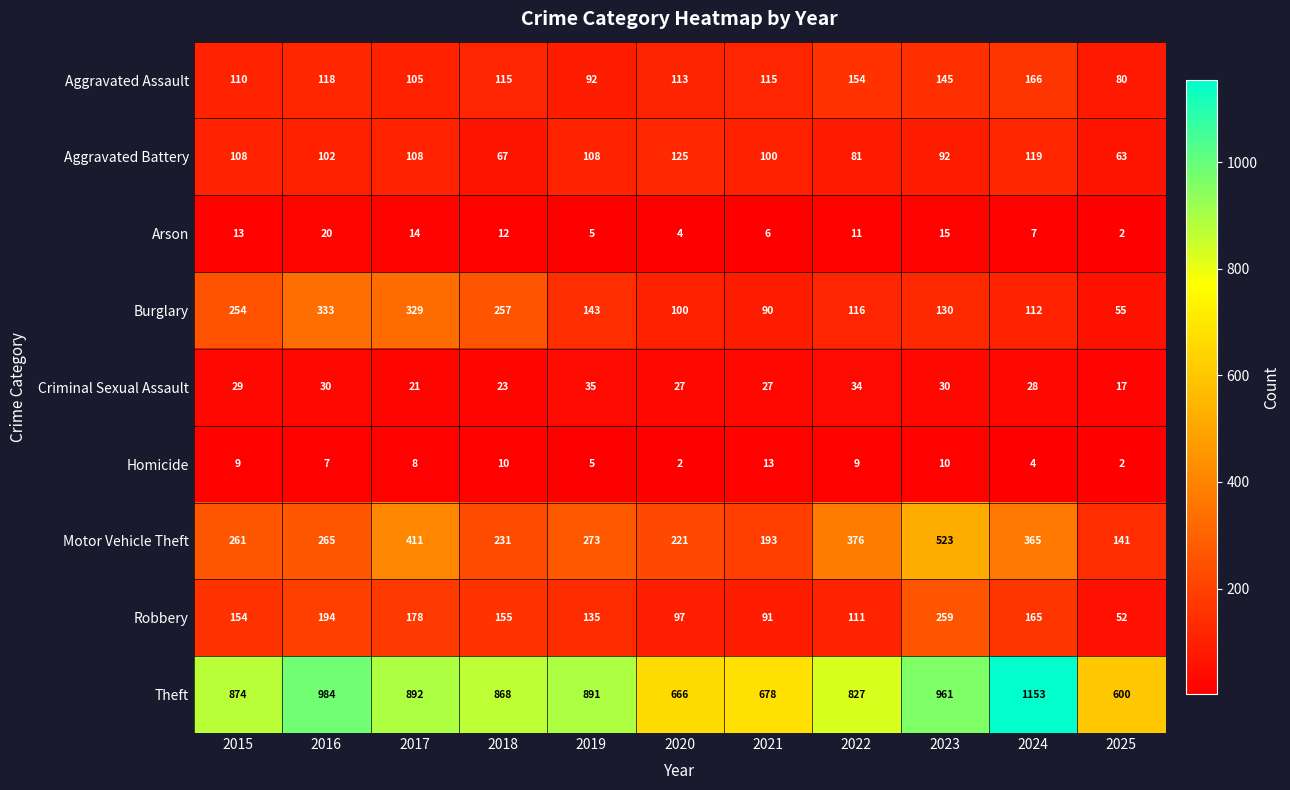

The value of Robbery at 2023 is 78. True or false?

False